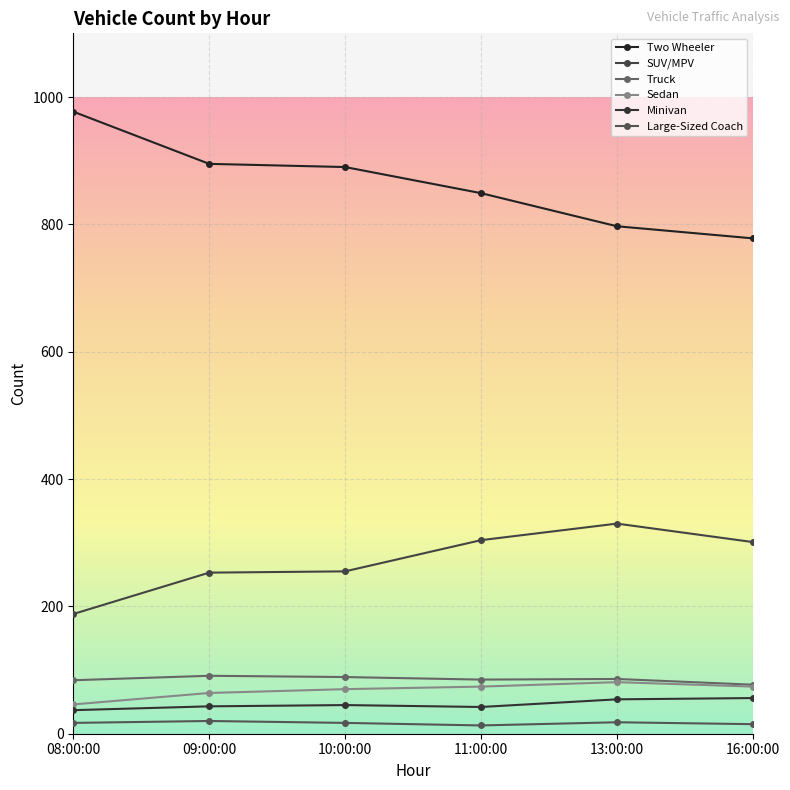

What is the average value of the Truck series?

85